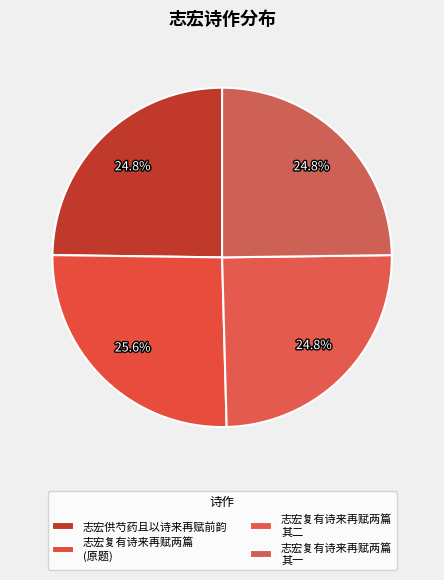

Does any single category account for the majority?

No